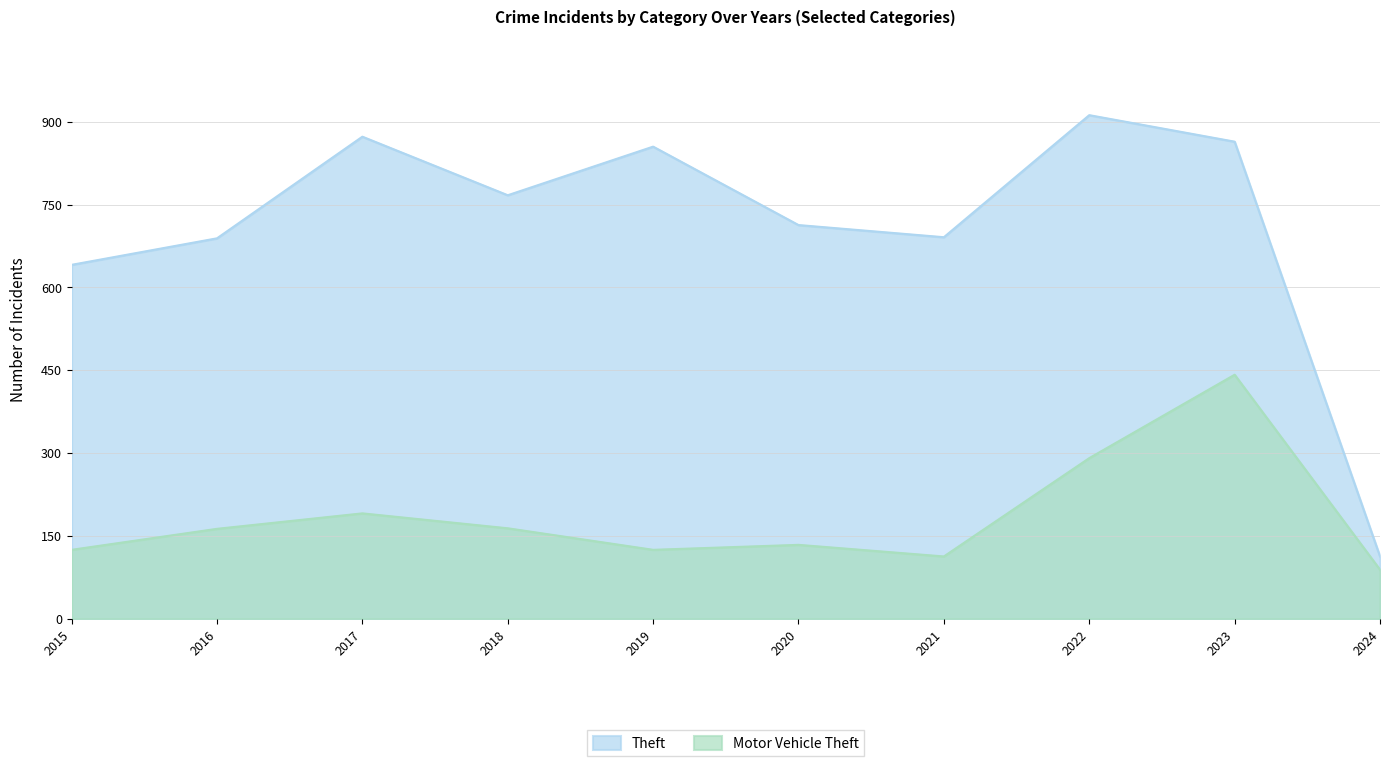

In Theft, how many points are higher than both neighbors (excluding endpoints)?

3